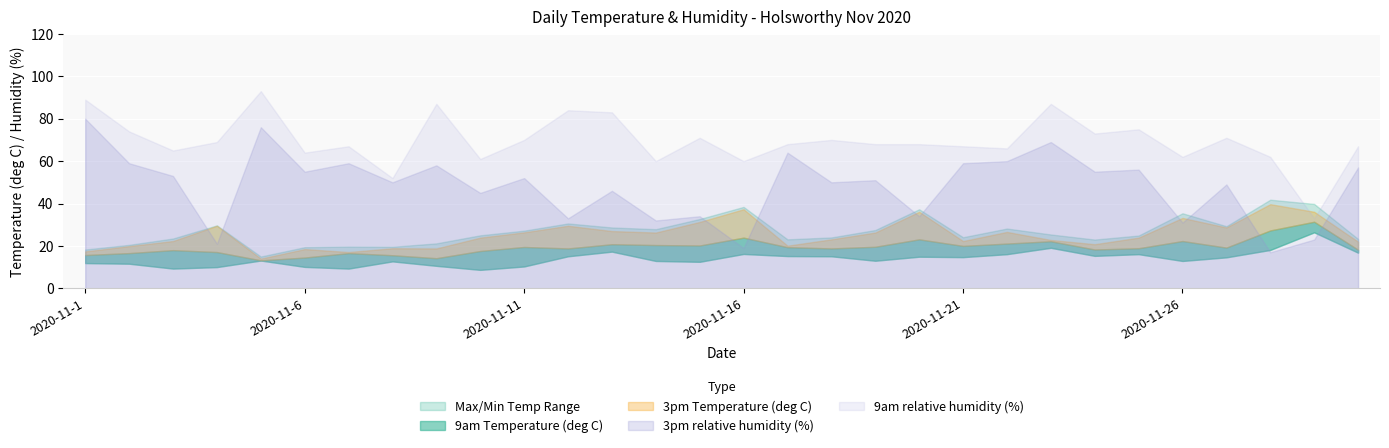

How many data points in 3pm relative humidity (%) are less than 52?

15